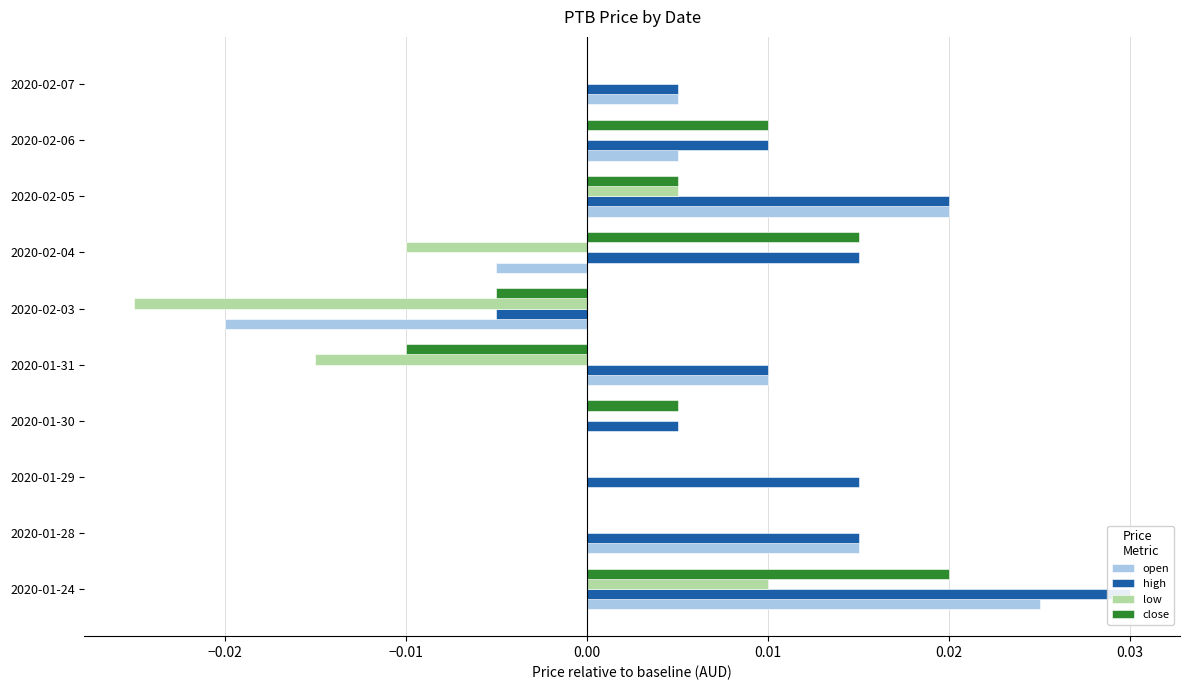

Is it true that low equals -0.0 at 2020-02-04?

False